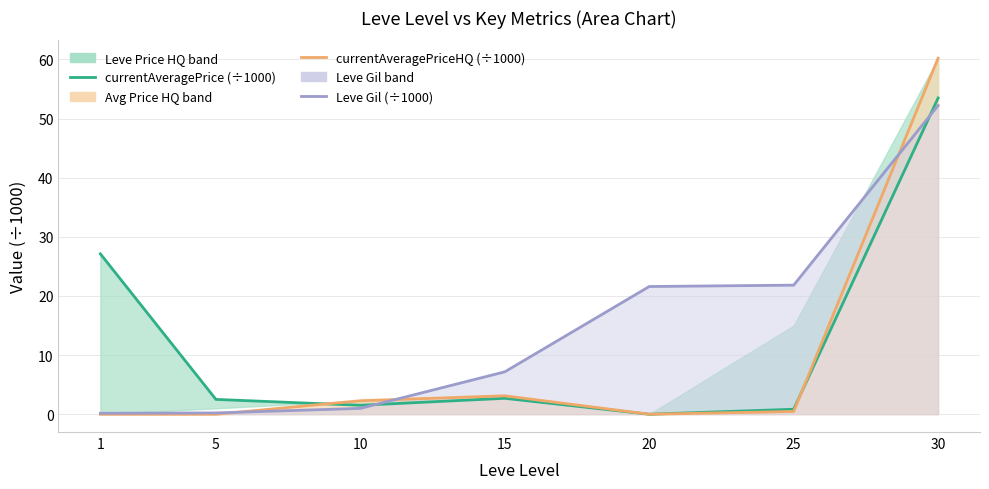

Does the chart display data point markers on the line(s)?

No